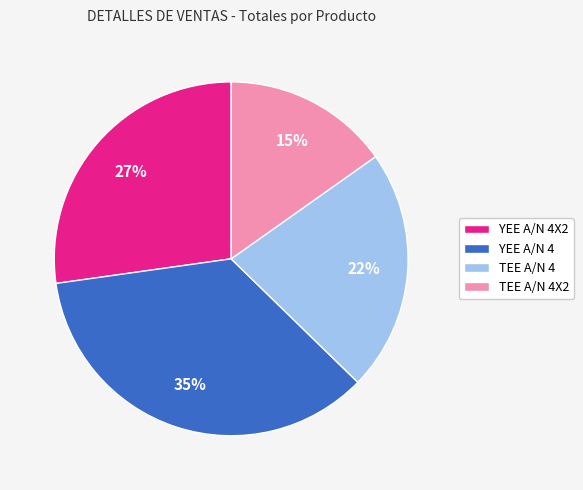

To the nearest percent, what percentage of the pie is YEE A/N 4X2?

27%